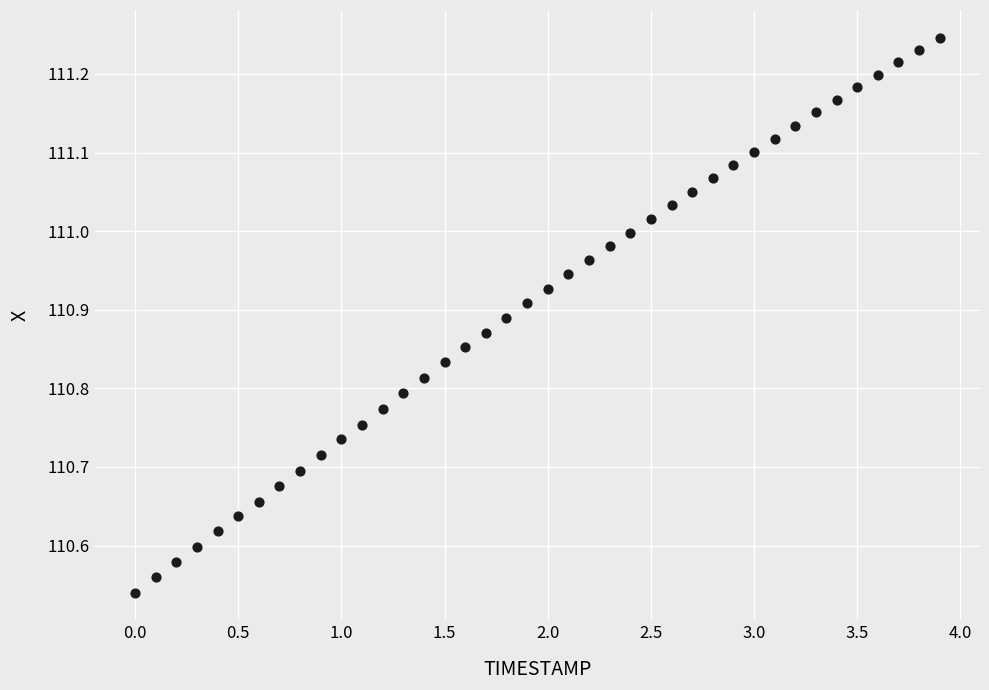

What is the range of X values (max minus min)?

3.9